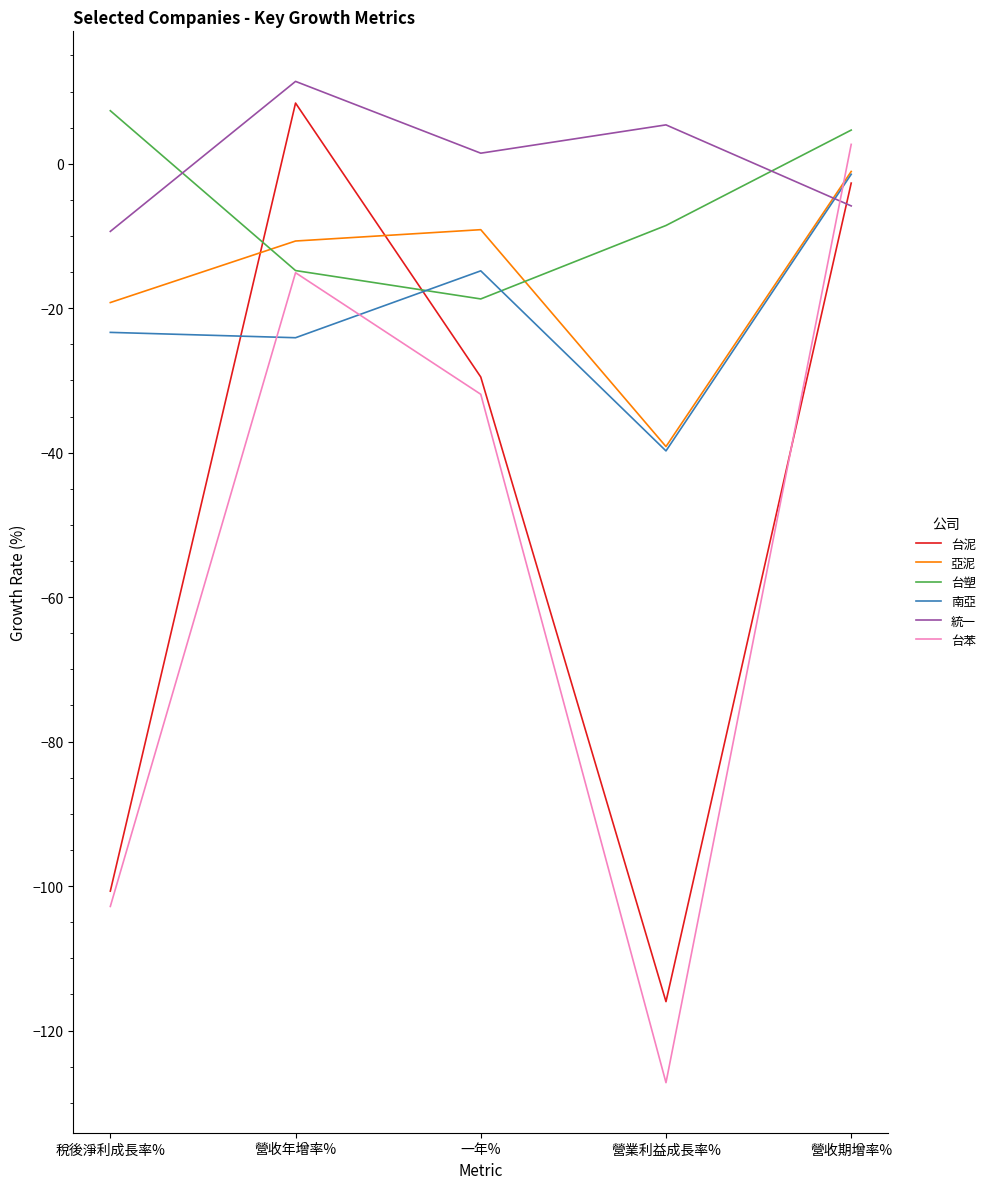

List the labels in order of 統一 value, largest first.

營收年增率%, 營業利益成長率%, 一年%, 營收期增率%, 稅後淨利成長率%